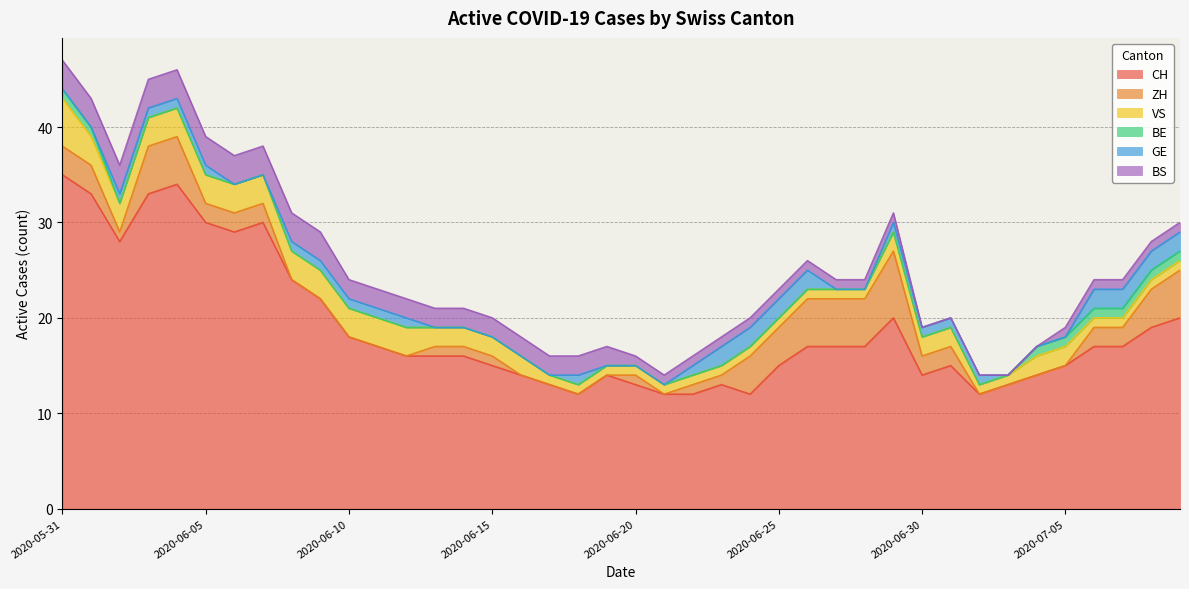

Reading left to right, list all the values displayed in this chart.

CH: 35	33	28	33	34	30	29	30	24	22	18	17	16	16	16	15	14	13	12	14	13	12	12	13	12	15	17	17	17	20	14	15	12	13	14	15	17	17	19	20
ZH: 3	3	1	5	5	2	2	2	0	0	0	0	0	1	1	1	0	0	0	0	1	0	1	1	4	4	5	5	5	7	2	2	0	0	0	0	2	2	4	5
VS: 5	3	3	3	3	3	3	3	3	3	3	3	3	2	2	2	2	1	1	1	1	1	1	1	1	1	1	1	1	2	2	2	1	1	2	2	1	1	1	1
BE: 1	1	0	0	0	0	0	0	0	0	0	0	0	0	0	0	0	0	0	0	0	0	0	0	0	0	0	0	0	0	0	0	0	0	1	1	1	1	1	1
GE: 0	0	1	1	1	1	0	0	1	1	1	1	1	0	0	0	0	0	1	0	0	0	1	2	2	2	2	0	0	1	1	1	1	0	0	0	2	2	2	2
BS: 3	3	3	3	3	3	3	3	3	3	2	2	2	2	2	2	2	2	2	2	1	1	1	1	1	1	1	1	1	1	0	0	0	0	0	1	1	1	1	1